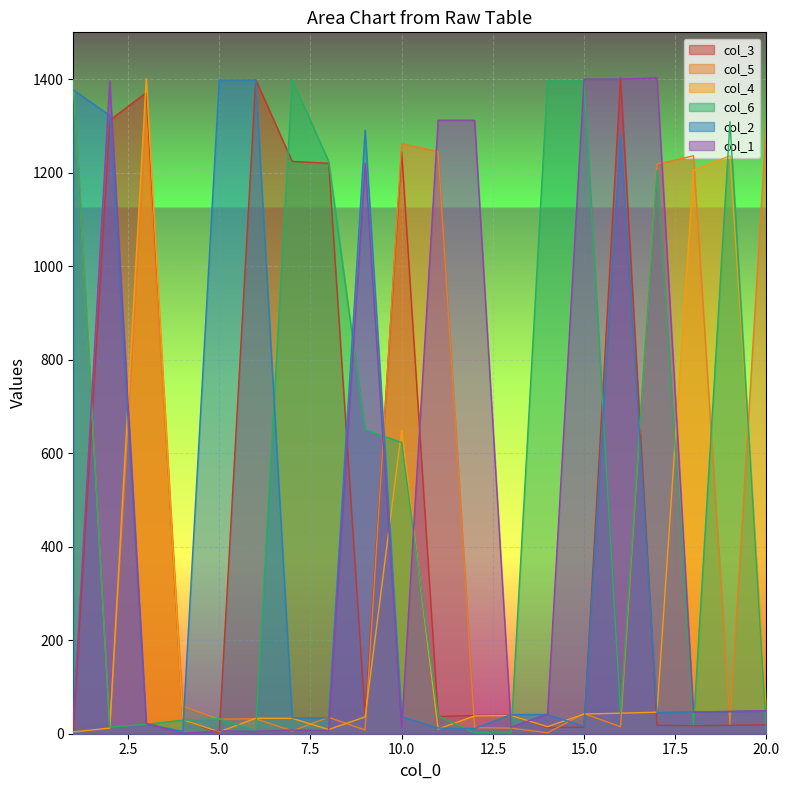

How many lines are shown in the chart?

6